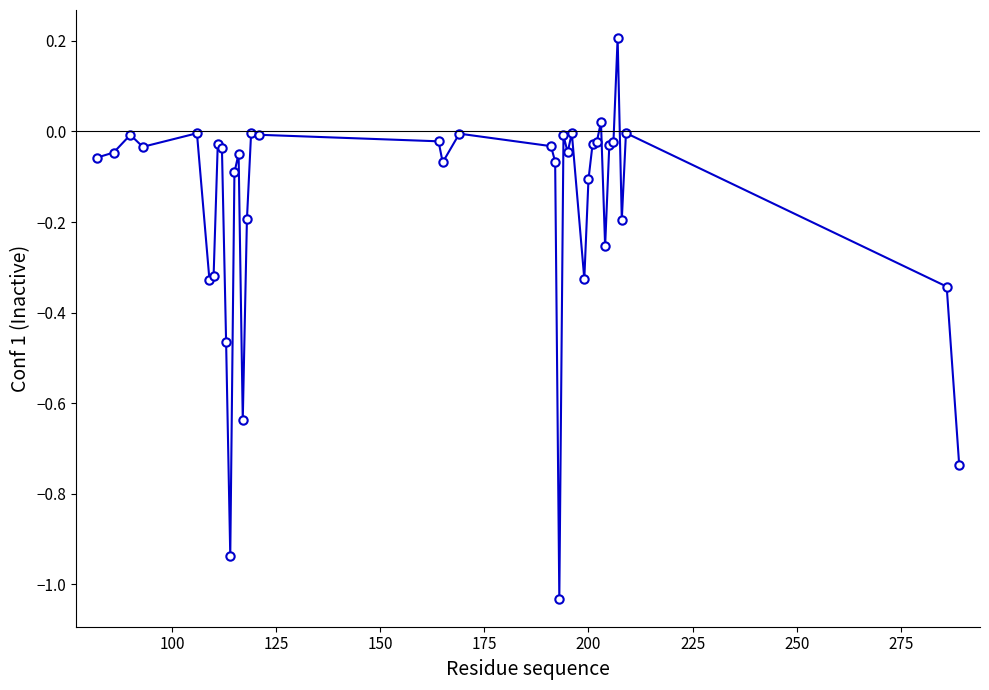

True or false: there are more than 2 points higher than both neighbors.

True